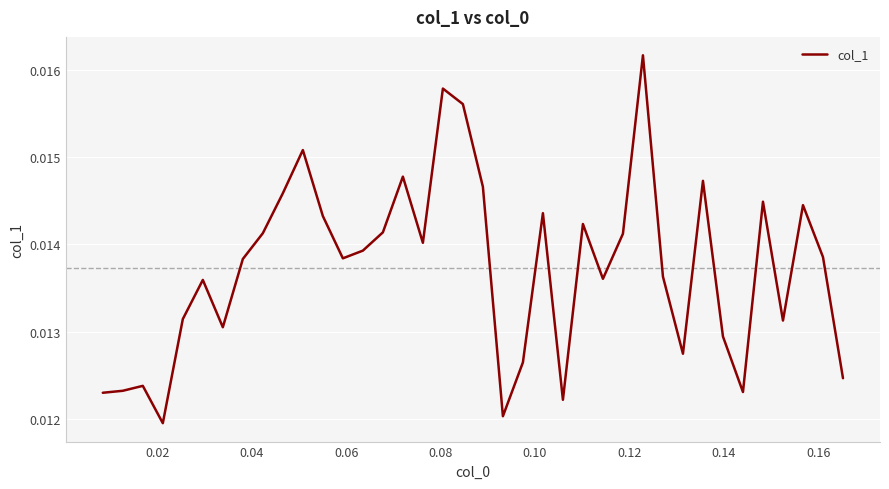

Does the chart display data point markers on the line(s)?

No